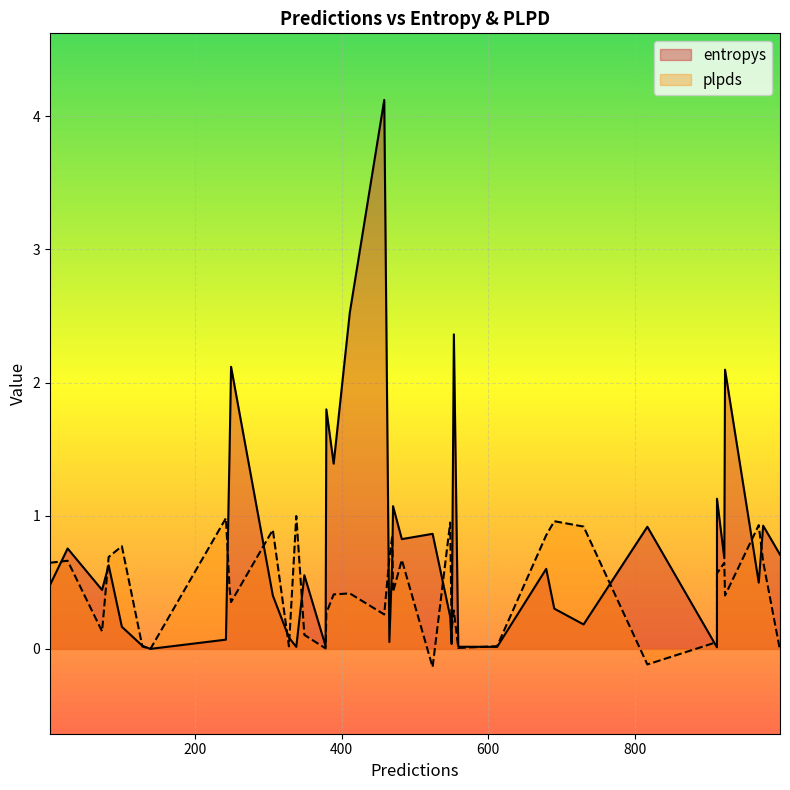

Between 247 and 379, which series saw the biggest shift?

entropys